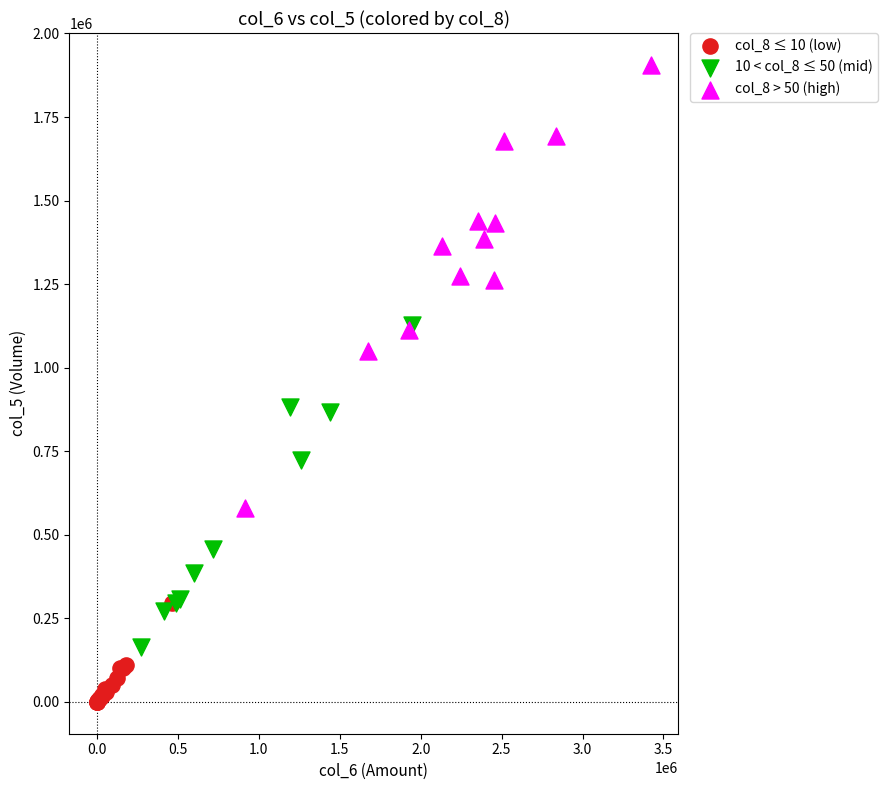

Which series reaches the maximum Y coordinate?

col_8 > 50 (high)